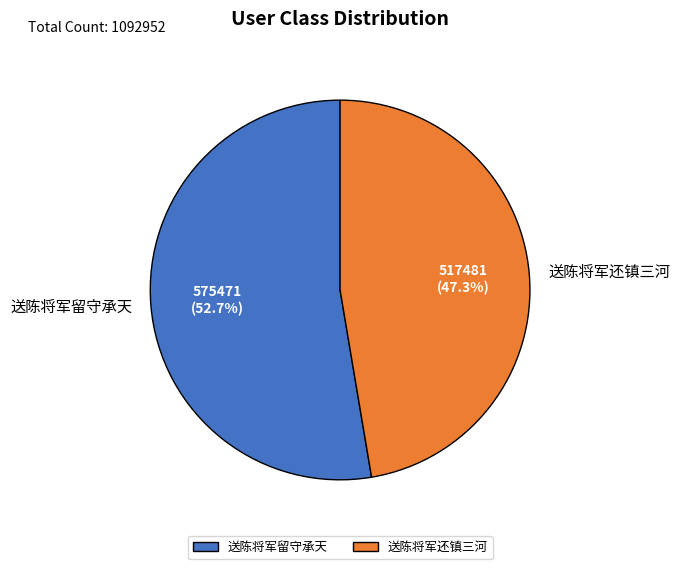

True or false: 送陈将军留守承天 accounts for 45% of the total.

False